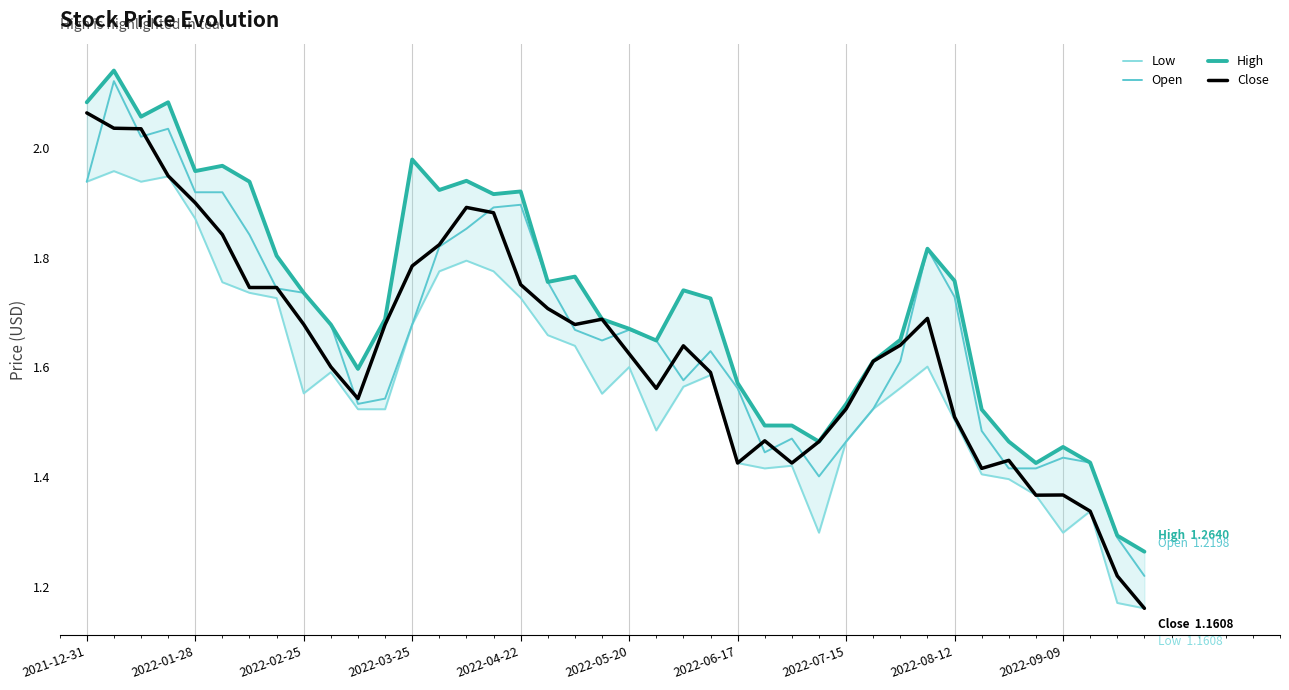

True or false: Close and High cross at least once.

False